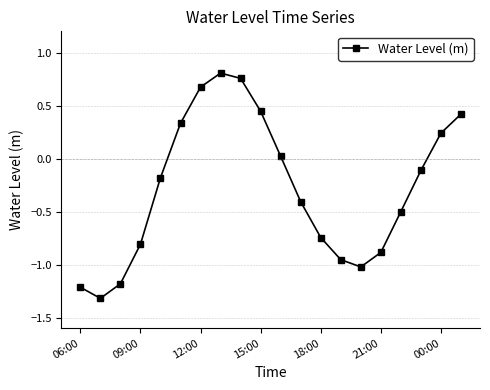

What is the difference between the maximum and second lowest values?

2.0